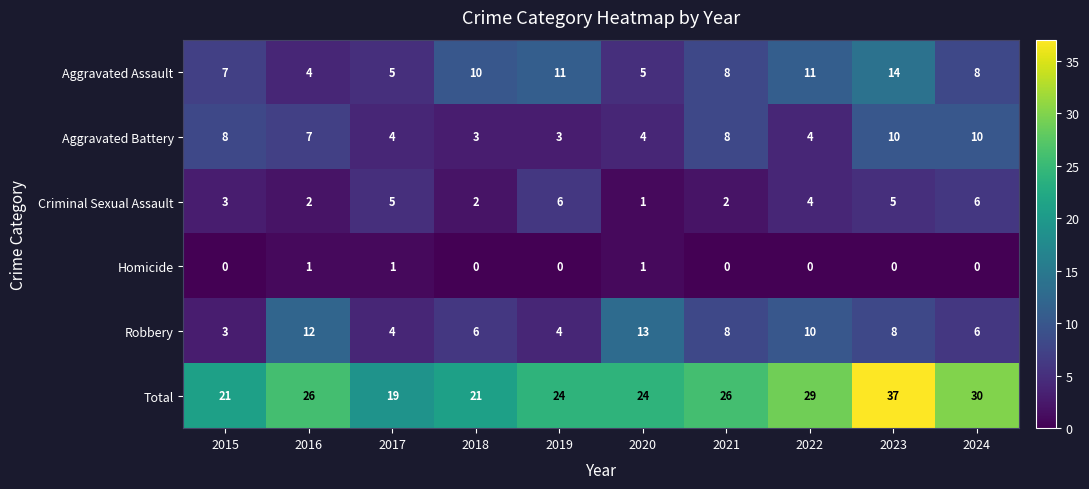

Rank the series at 2019 from highest to lowest value.

Total, Aggravated Assault, Criminal Sexual Assault, Robbery, Aggravated Battery, Homicide